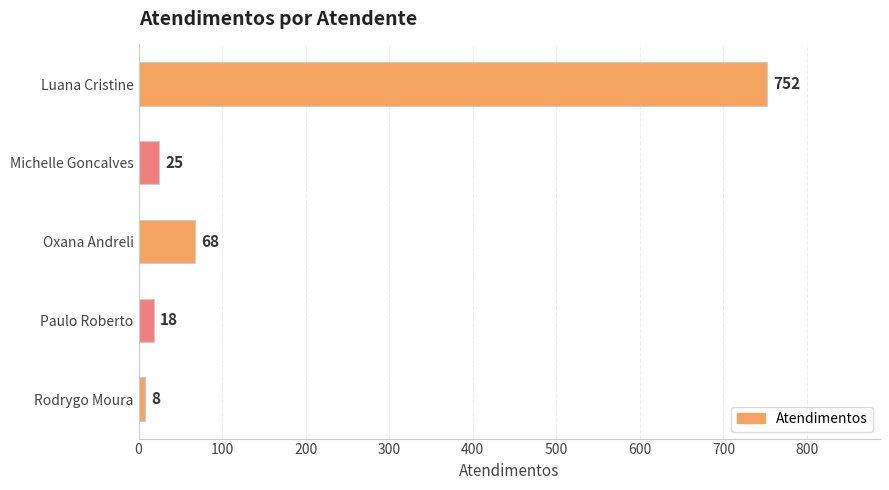

Rank the categories by value from lowest to highest.

Rodrygo Moura, Paulo Roberto, Michelle Goncalves, Oxana Andreli, Luana Cristine